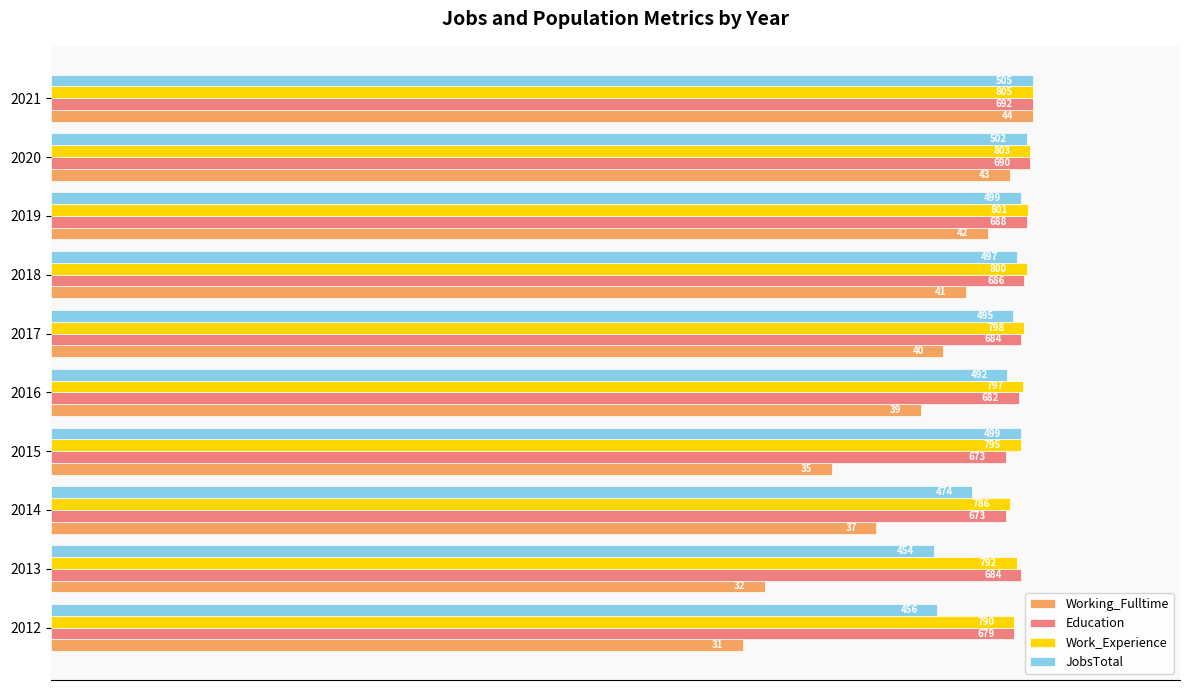

What are all the series names shown in the legend?

Working_Fulltime, Education, Work_Experience, JobsTotal